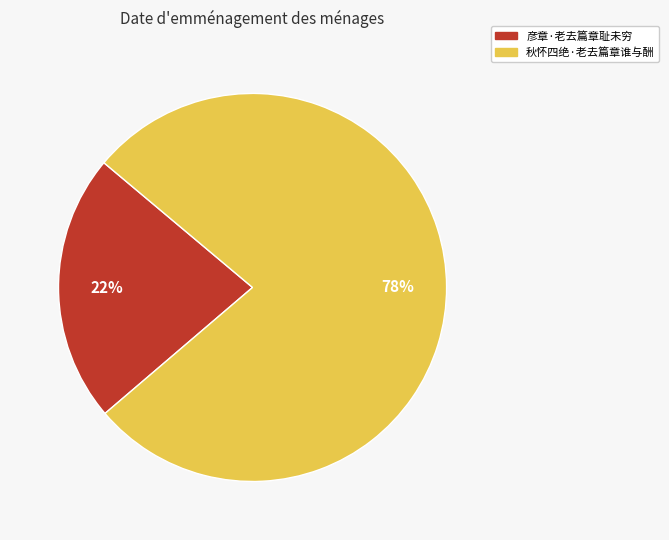

Between 秋怀四绝·老去篇章谁与酬 and 彦章·老去篇章耻未穷, which is larger?

秋怀四绝·老去篇章谁与酬